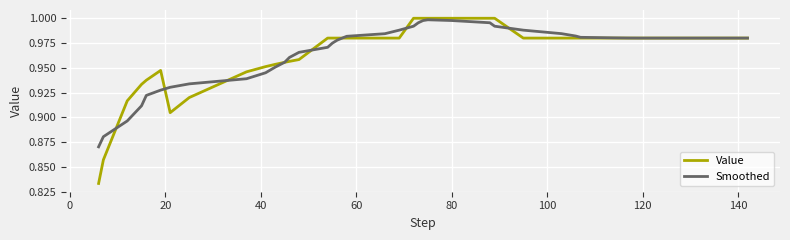

Which series has the widest spread of values?

Value